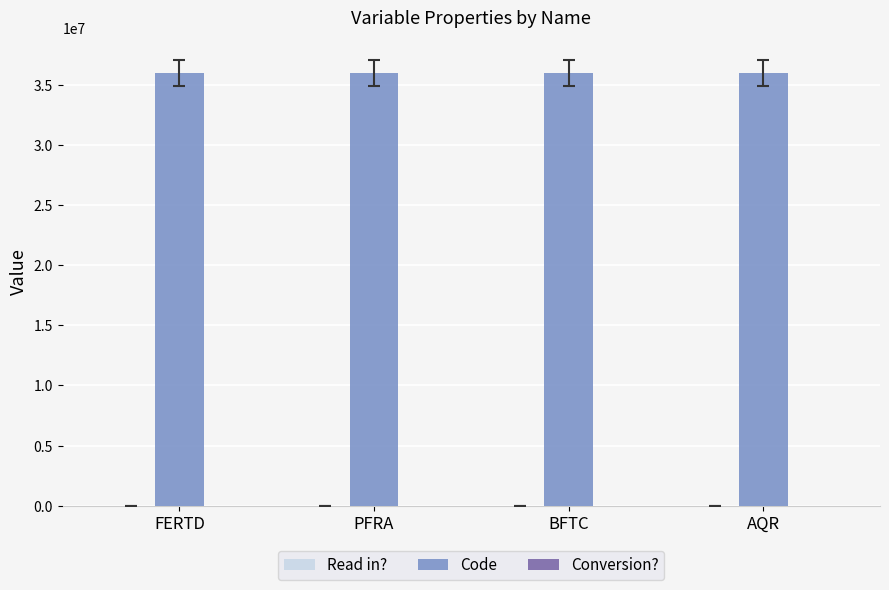

How many groups of bars are there?

4